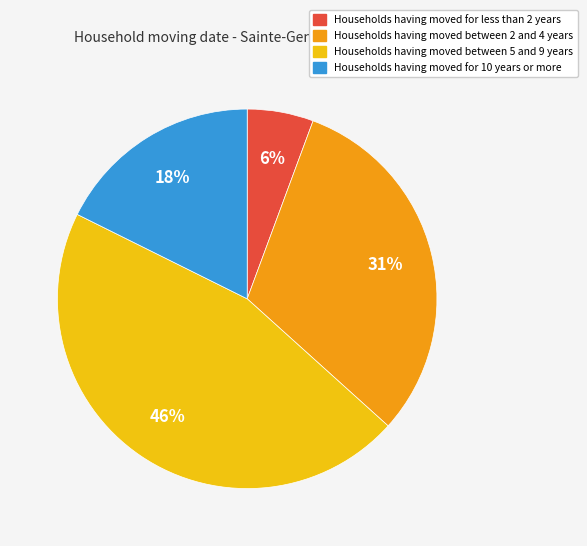

Is there a majority slice in this chart?

No